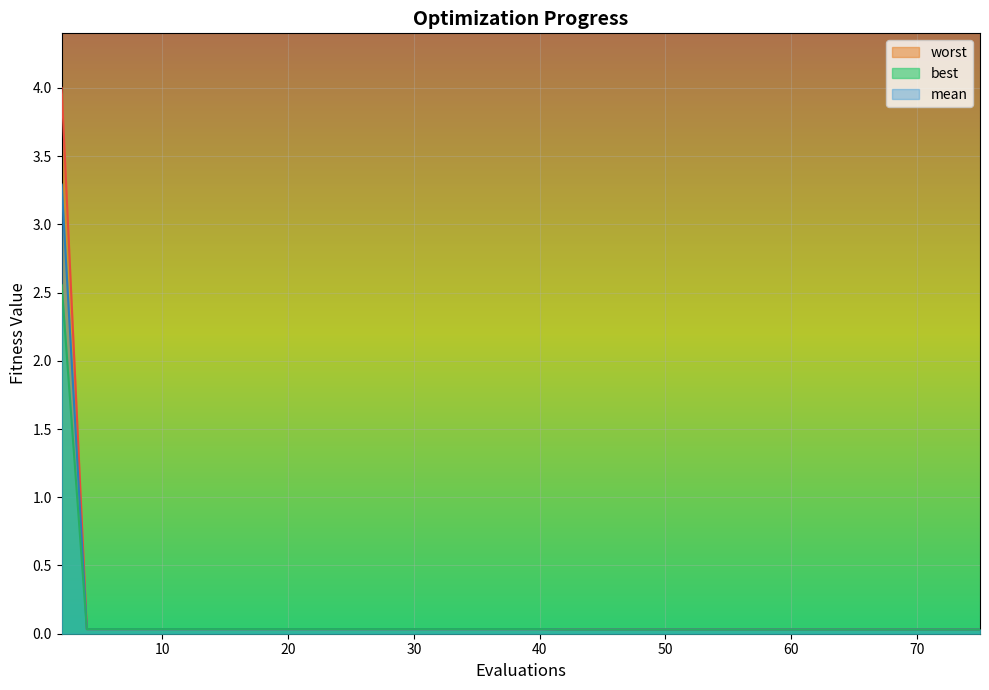

Rank the series by their maximum value, from highest to lowest.

worst, mean, best